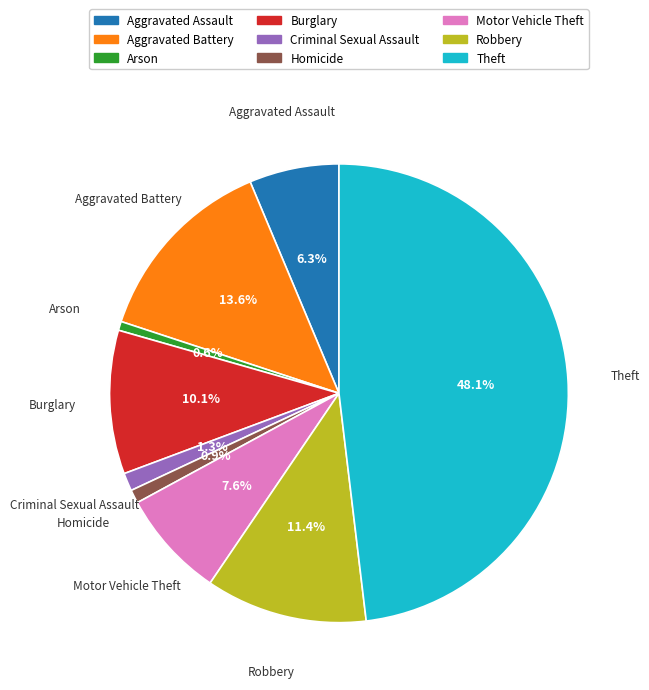

To the nearest percent, what is the average slice percentage?

11%